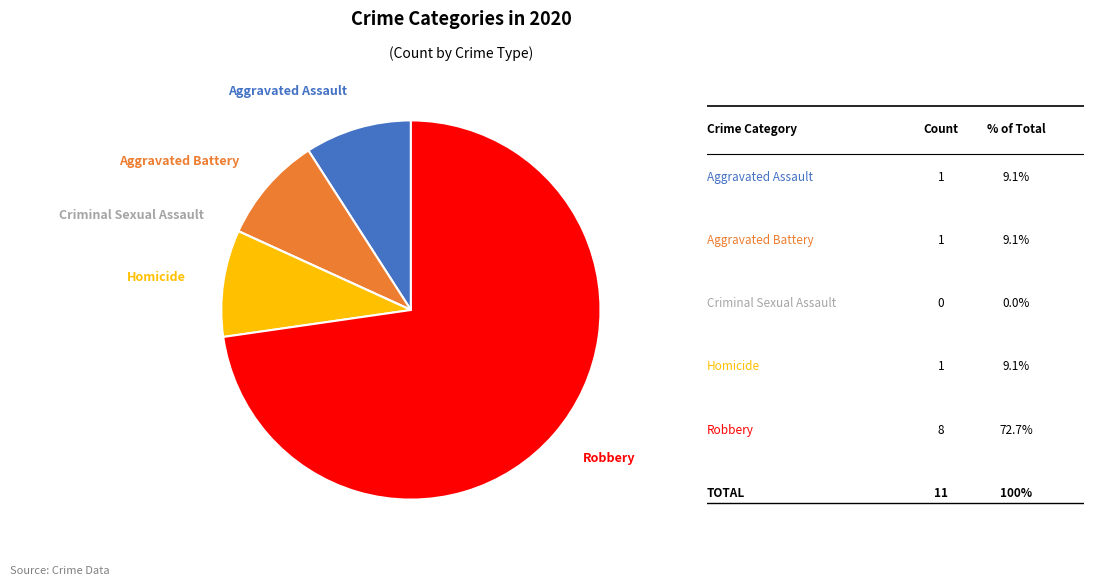

Does any single category account for the majority?

Yes